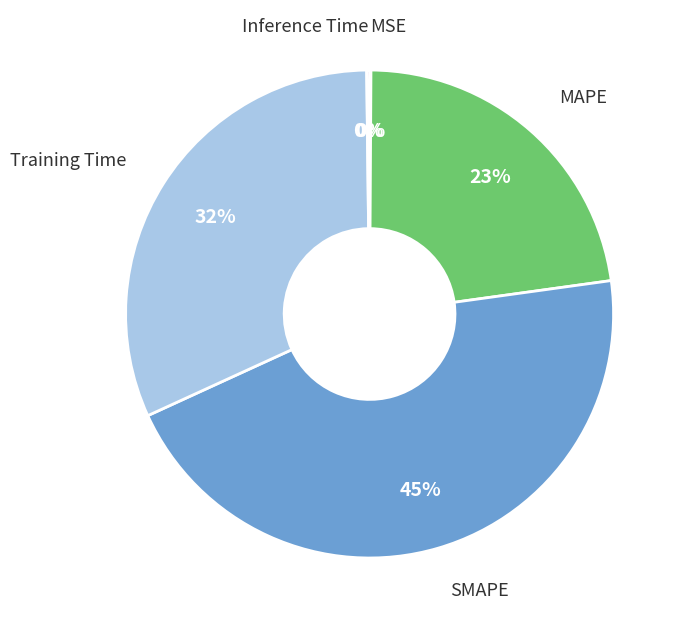

Is there a majority slice in this chart?

No